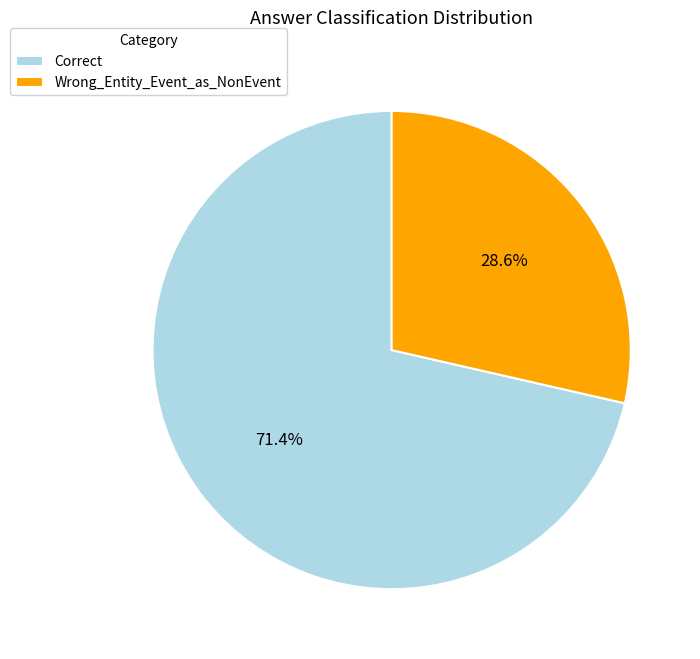

Which category has the smallest portion of the pie?

Wrong_Entity_Event_as_NonEvent